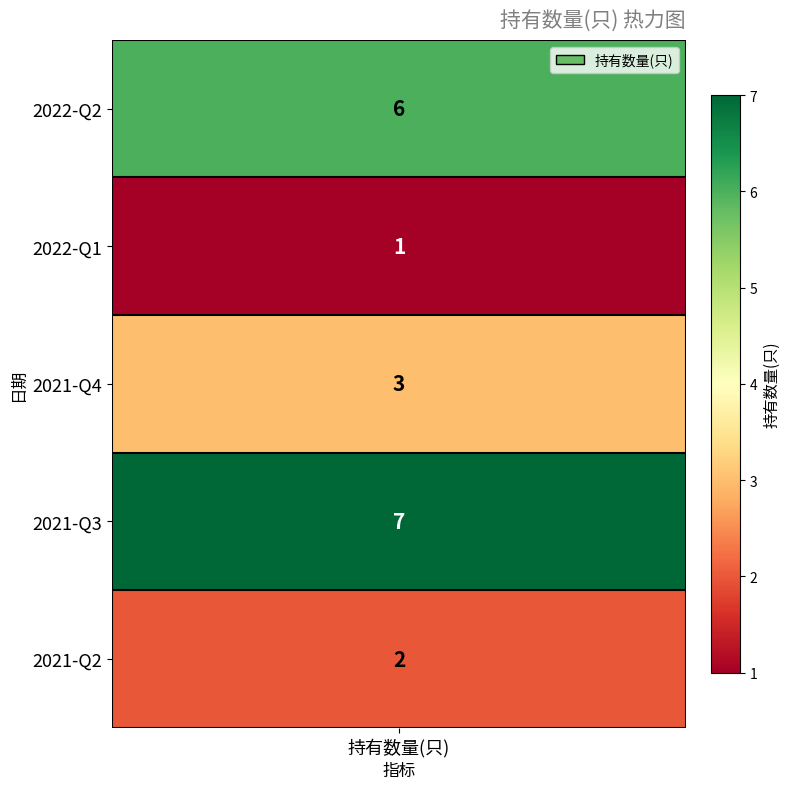

What is the difference between the second highest and minimum values?

5